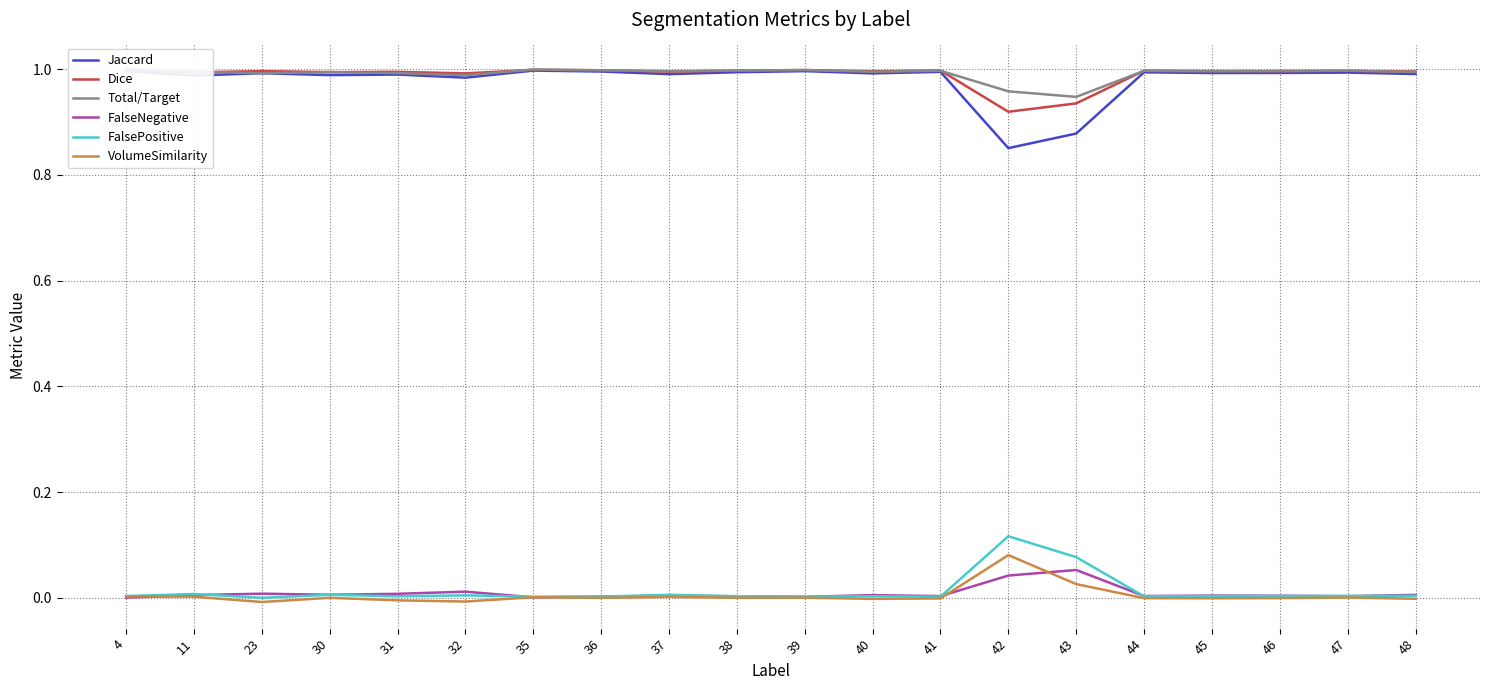

What is the difference between the maximum and minimum values in the Total/Target series?

0.1